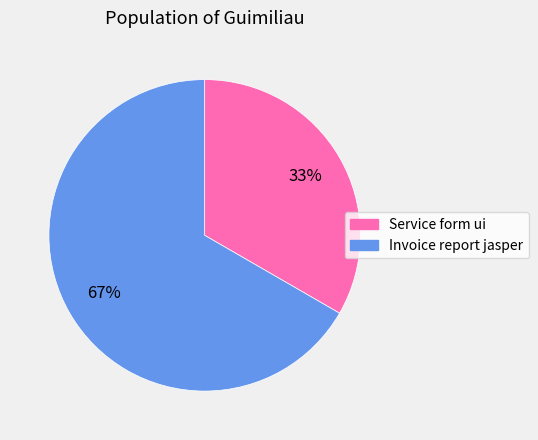

The Service form ui slice represents 26% of the pie. True or false?

False